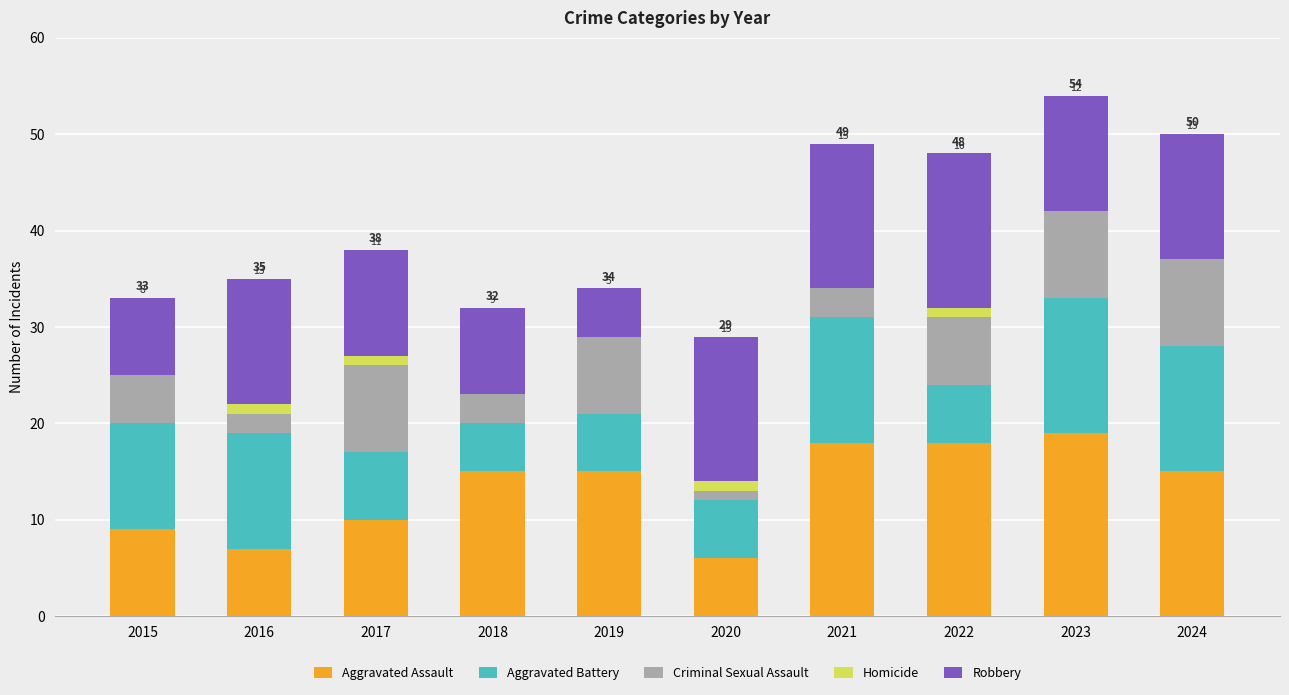

Reading left to right, list the values for the Aggravated Assault series.

2015=9	2016=7	2017=10	2018=15	2019=15	2020=6	2021=18	2022=18	2023=19	2024=15